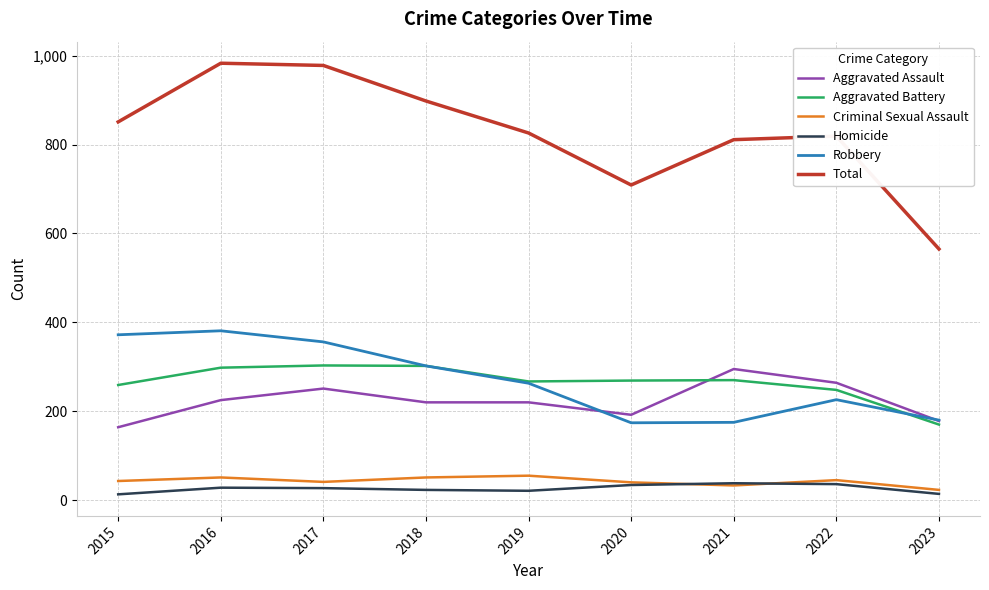

What is the smallest value displayed?

13